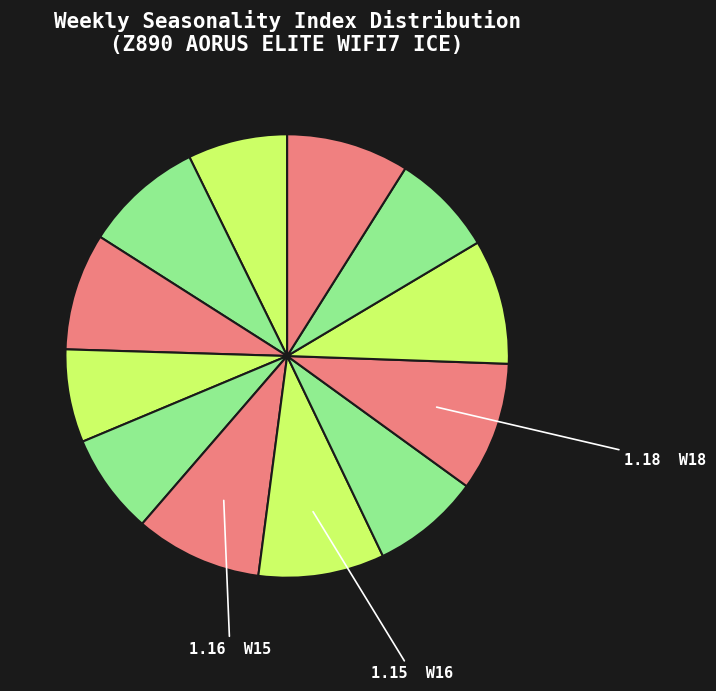

Count the number of slices in the pie.

12